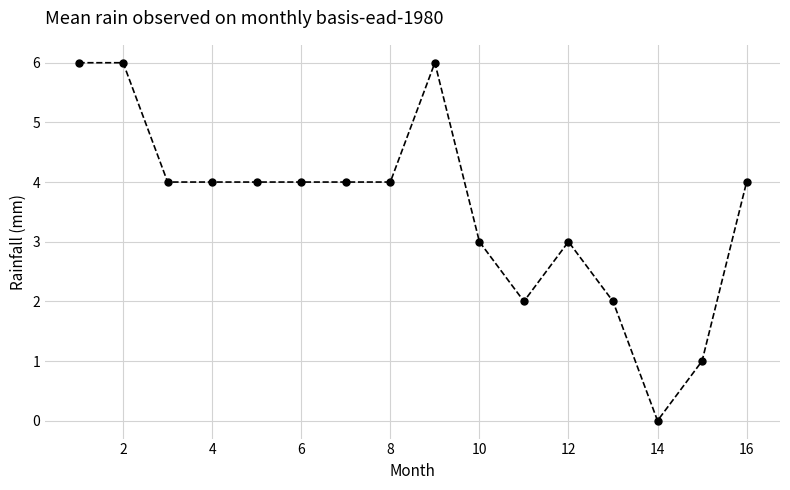

What is the sum of all values?

57